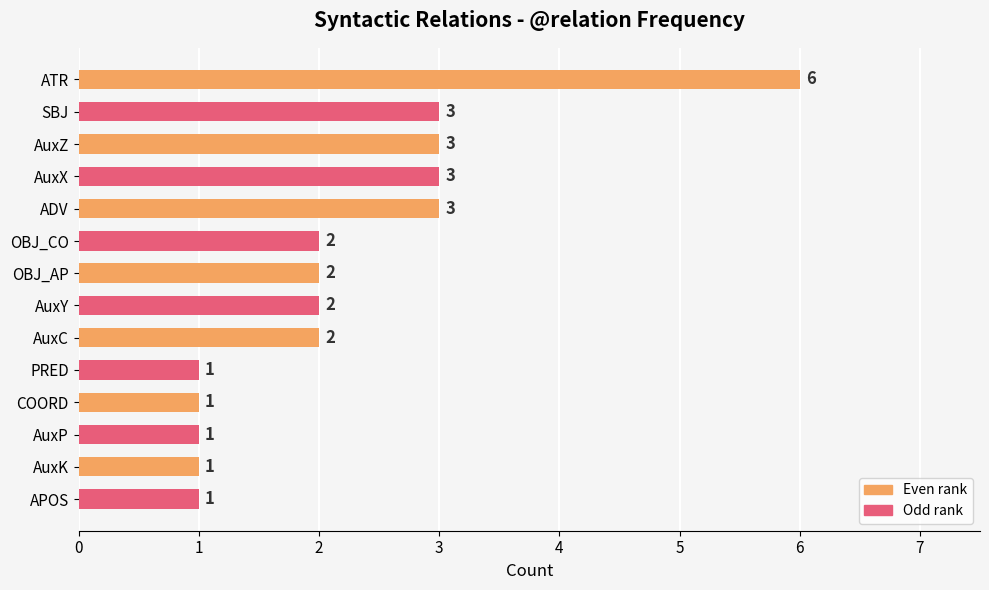

Is it true that the value at PRED is 1?

True